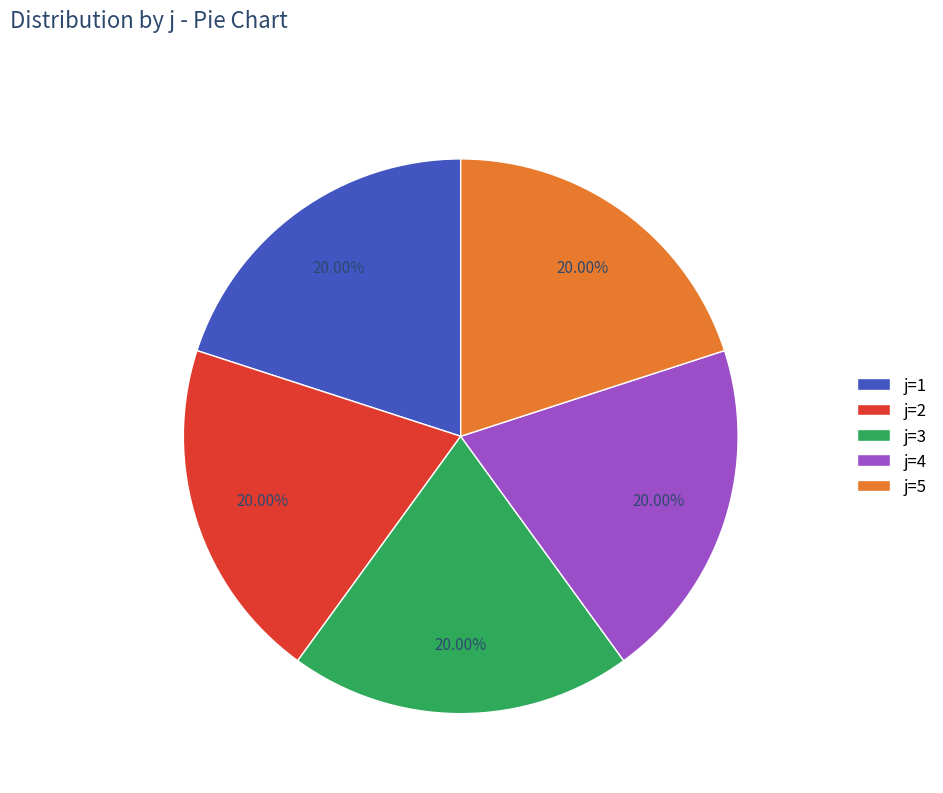

What is the ratio of the value at j=3 to the value at j=2?

1.0